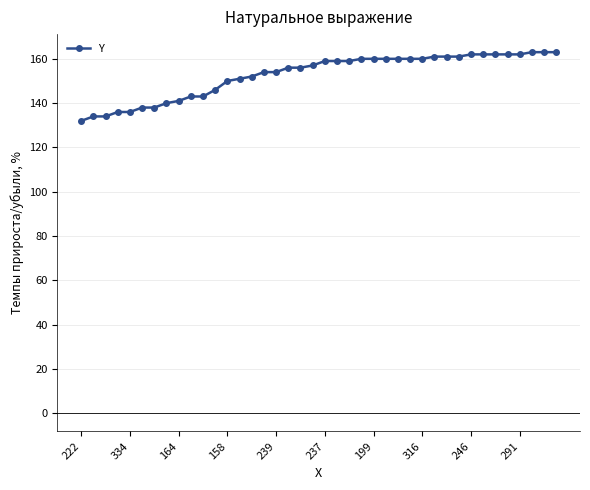

Count the number of categories in the chart.

40